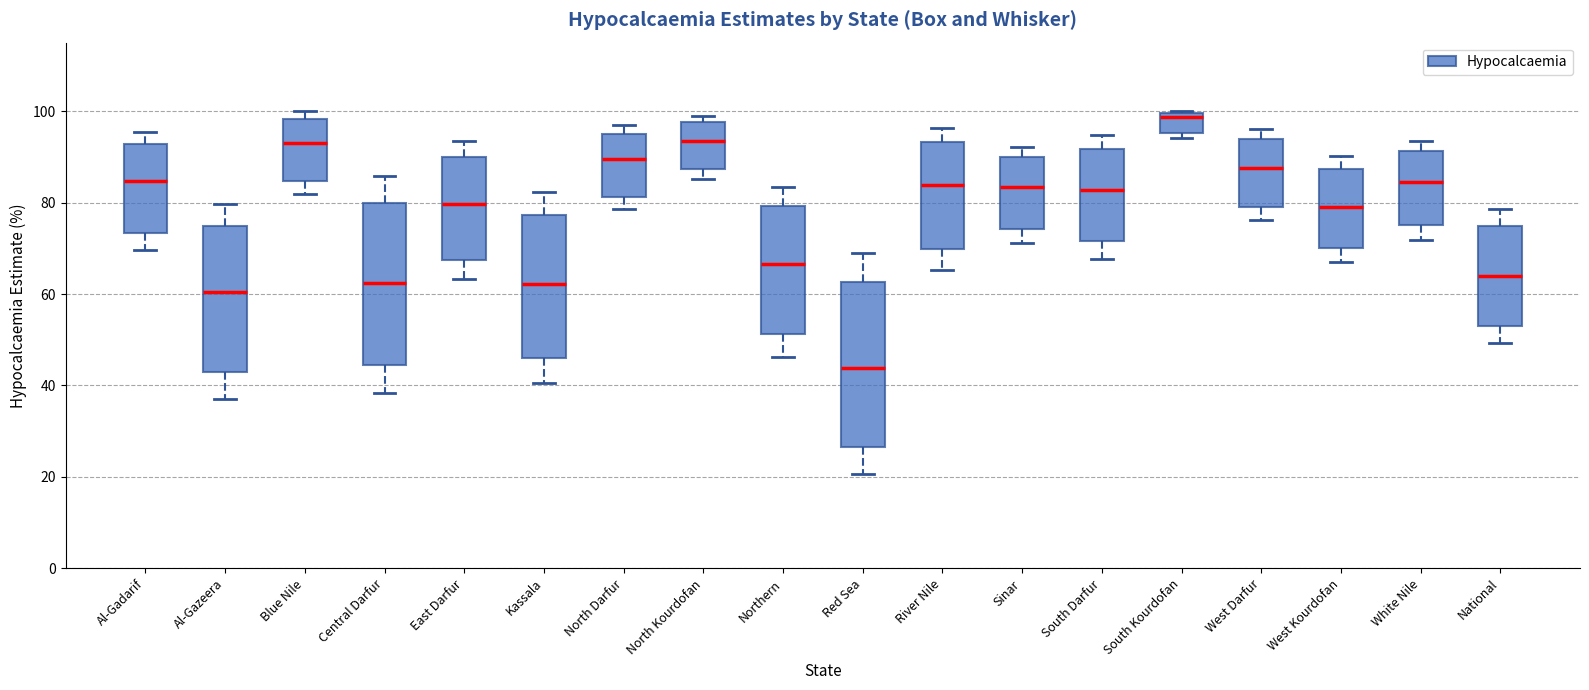

Reading left to right, transcribe this box plot: for each box, give where its median line is, the range the box spans, and where its two whiskers end, as read against the y-axis. The values are not printed on the chart, so give them approximately, as read against the axis.

Al-Gadarif: median 84, box 74 to 92, whiskers 70 to 96
Al-Gazeera: median 60, box 42 to 74, whiskers 38 to 80
Blue Nile: median 92, box 84 to 98, whiskers 82 to 100
Central Darfur: median 62, box 44 to 80, whiskers 38 to 86
East Darfur: median 80, box 68 to 90, whiskers 64 to 94
Kassala: median 62, box 46 to 78, whiskers 40 to 82
North Darfur: median 90, box 82 to 96, whiskers 78 to 96 (just above the box's upper edge)
North Kourdofan: median 94, box 88 to 98, whiskers 86 to 100
Northern: median 66, box 52 to 80, whiskers 46 to 84
Red Sea: median 44, box 26 to 62, whiskers 20 to 70
River Nile: median 84, box 70 to 94, whiskers 66 to 96
Sinar: median 84, box 74 to 90, whiskers 72 to 92
South Darfur: median 82, box 72 to 92, whiskers 68 to 94
South Kourdofan: median 98, box 96 to 100, whiskers 94 to 100
West Darfur: median 88, box 80 to 94, whiskers 76 to 96
West Kourdofan: median 80, box 70 to 88, whiskers 68 to 90
White Nile: median 84, box 76 to 92, whiskers 72 to 94
National: median 64, box 52 to 74, whiskers 50 to 78